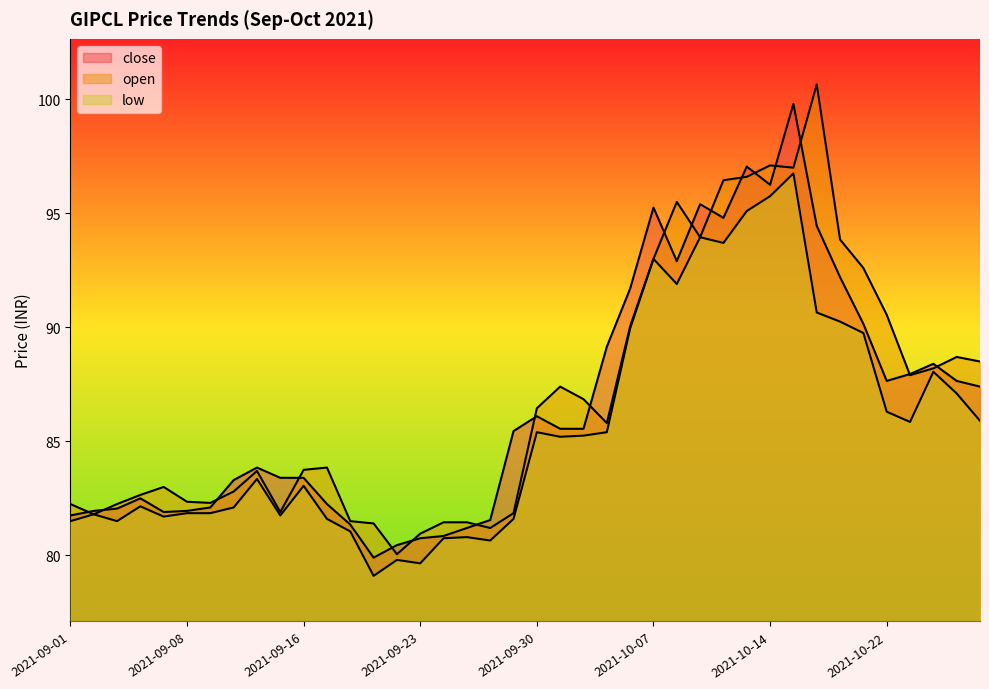

The value of close at 2021-10-05 is 89.2. True or false?

True